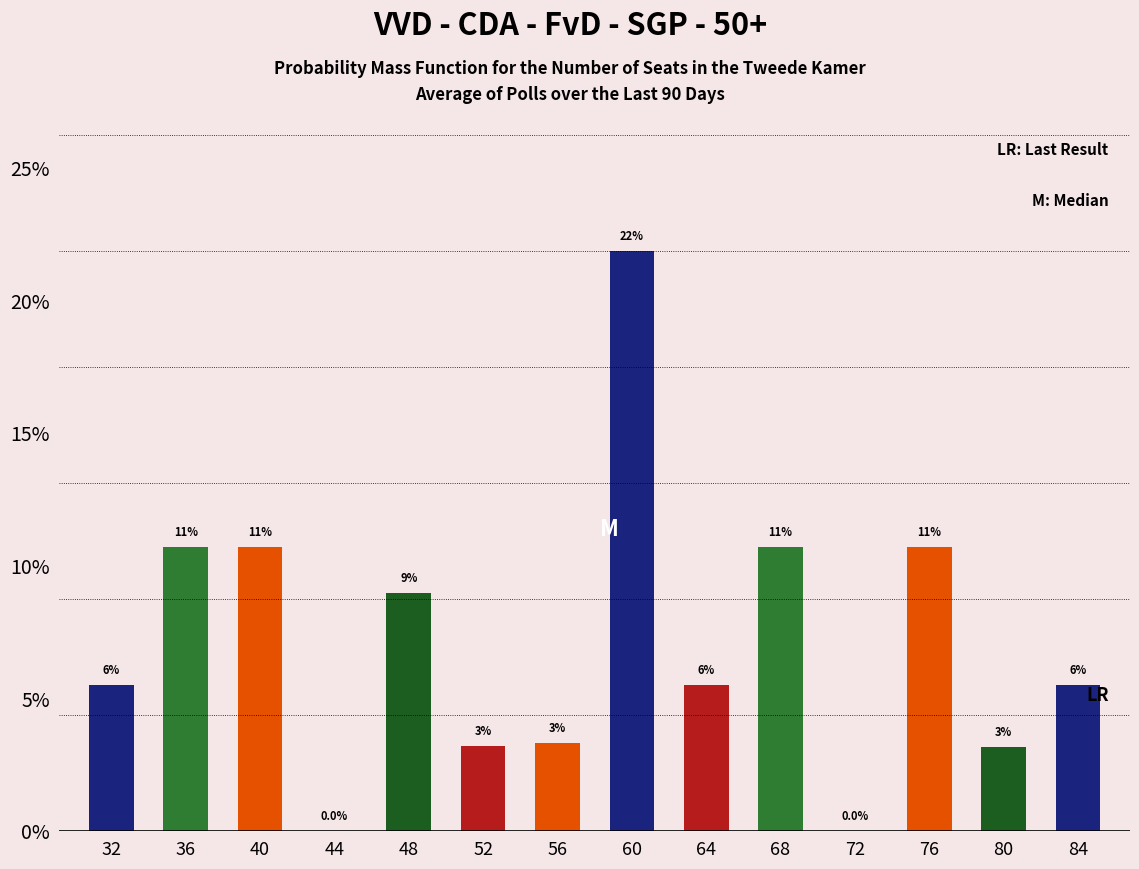

List the labels in order of value, smallest first.

44, 72, 80, 52, 56, 32, 64, 84, 48, 36, 40, 68, 76, 60